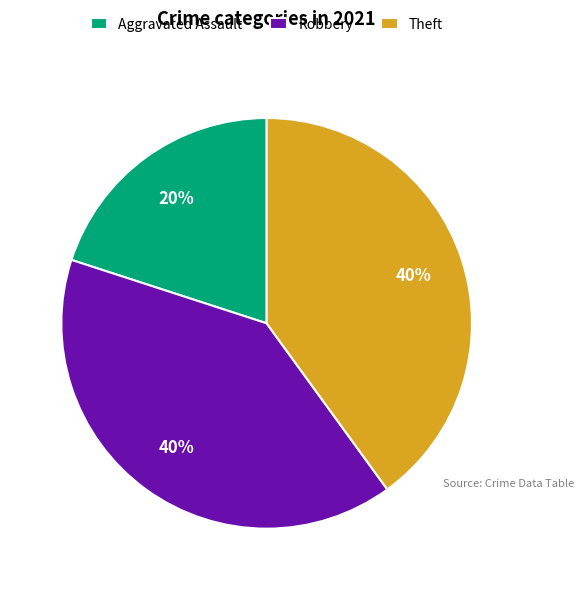

Approximately how many times larger is the value at Theft compared to Aggravated Assault?

2.0